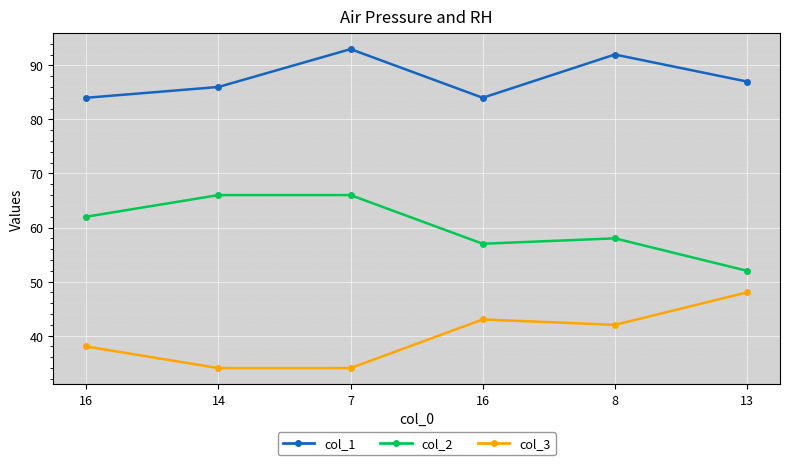

What are all the series names shown in the legend?

col_1, col_2, col_3